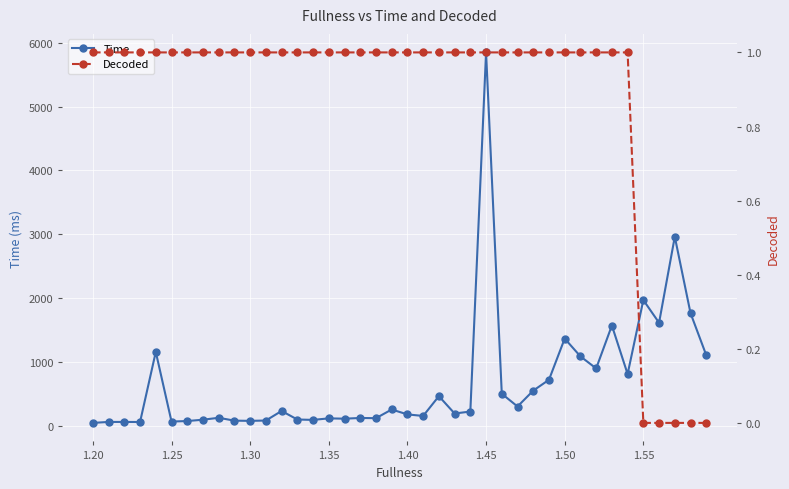

What is the highest value of the Time series?

5850